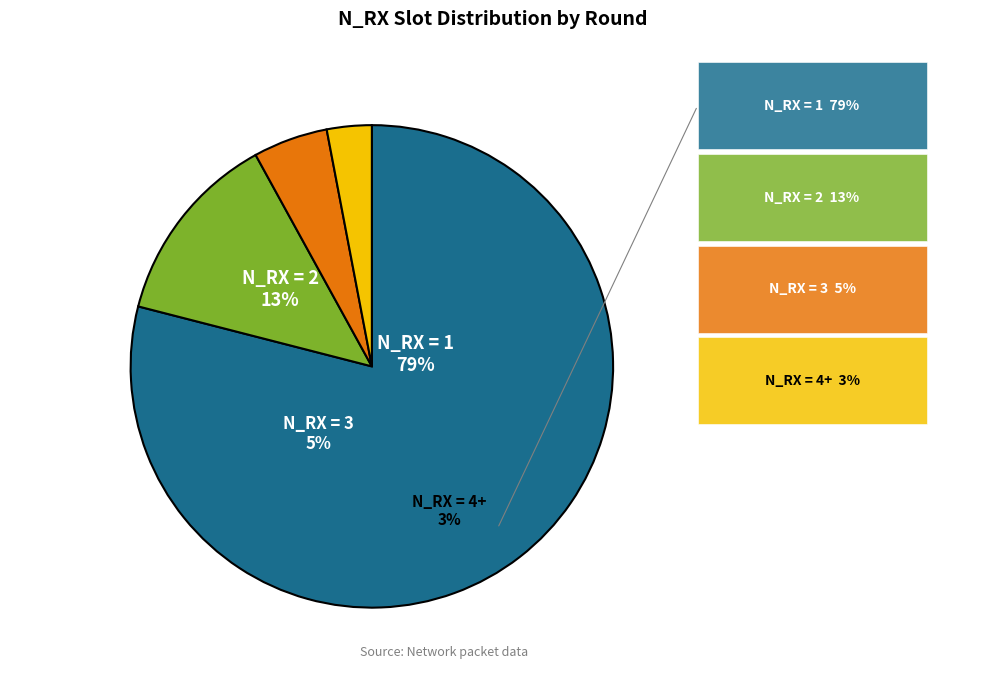

The N_RX = 3 slice represents 5% of the pie. True or false?

True